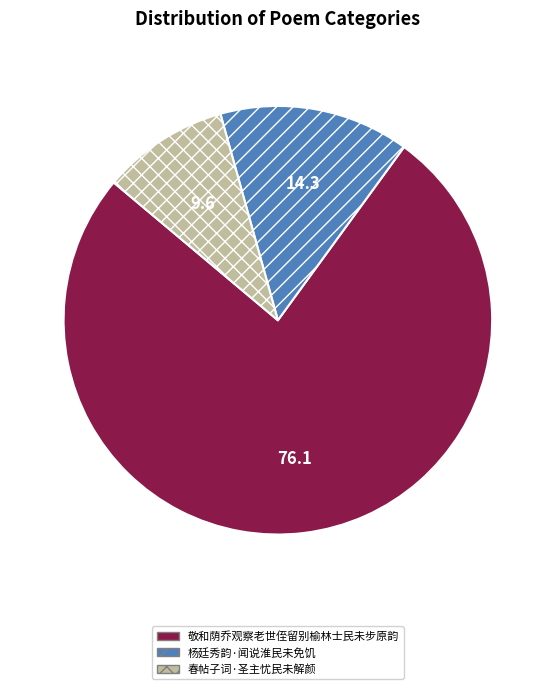

How many segments does this pie chart have?

3